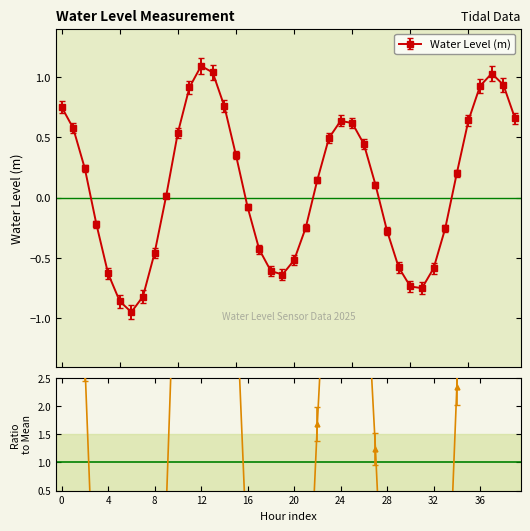

How many interior local valleys (lower than both neighbors) does the data have?

3